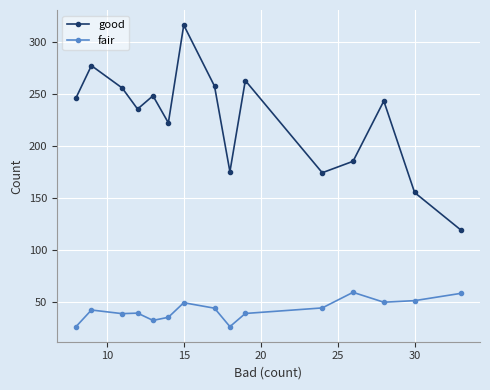

True or false: good and fair intersect in this chart.

False